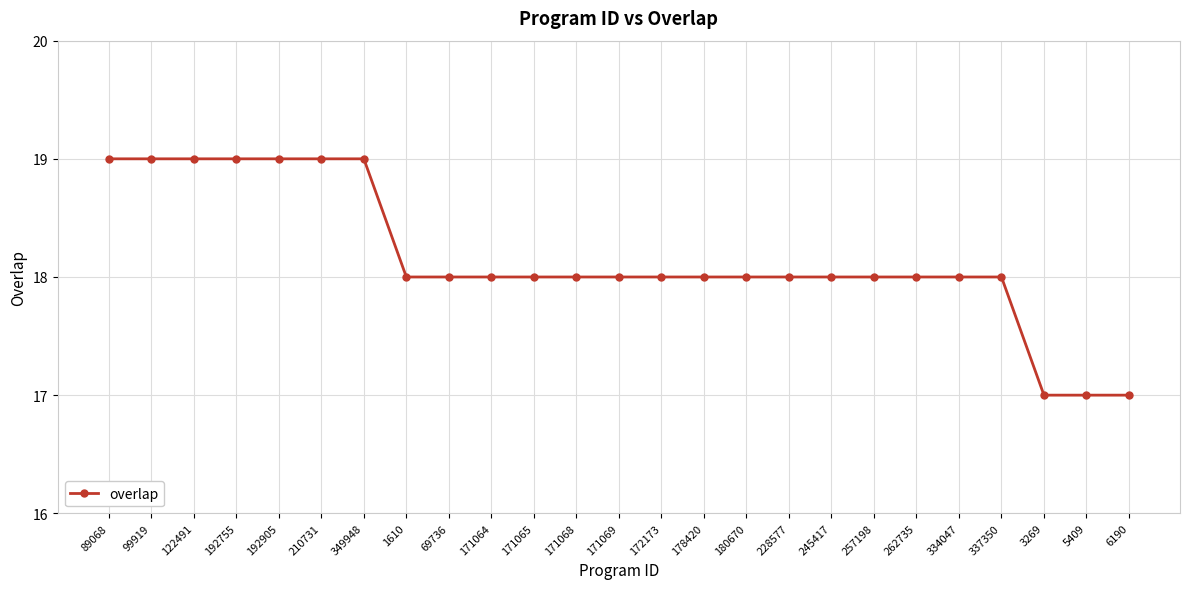

What is the greatest value displayed?

19